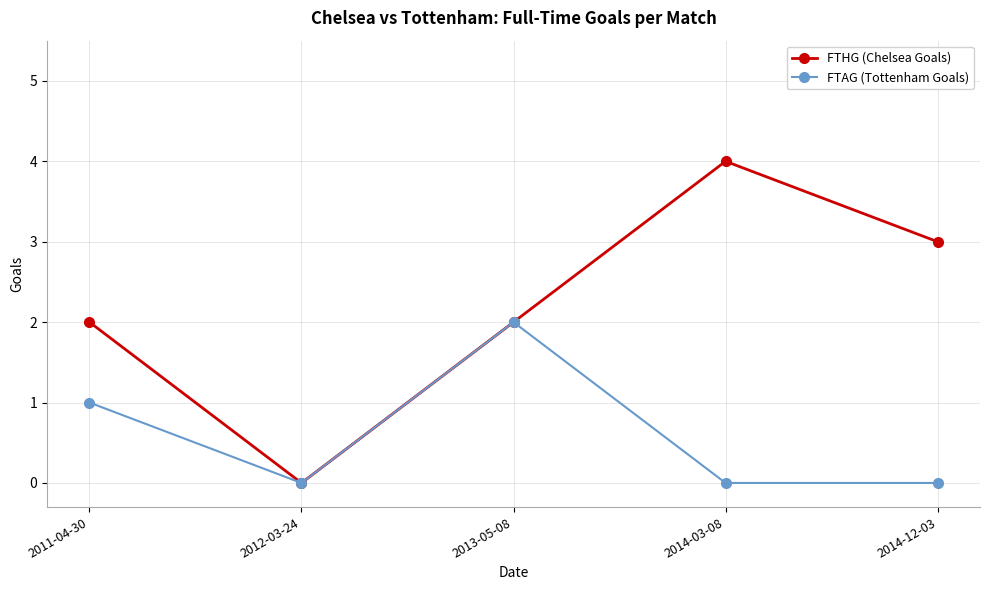

Rank the series at 2011-04-30 from highest to lowest value.

FTHG (Chelsea Goals), FTAG (Tottenham Goals)